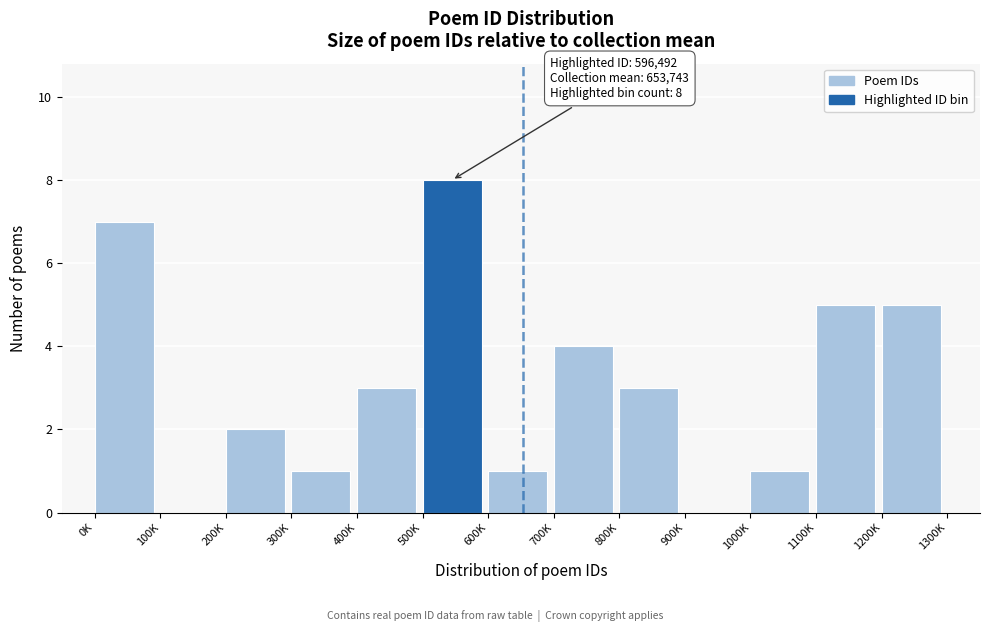

Reading left to right, what are all the values shown in this chart?

0K=7	100K=0	200K=2	300K=1	400K=3	500K=8	600K=1	700K=4	800K=3	900K=0	1000K=1	1100K=5	1200K=5